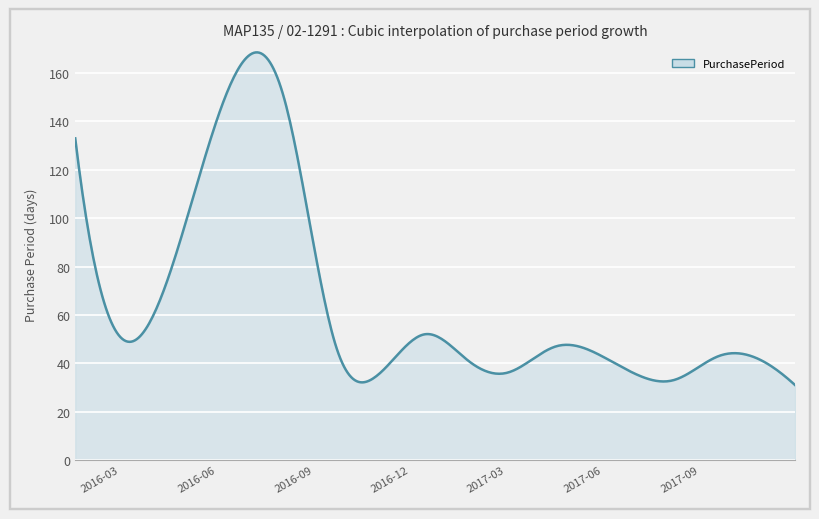

What is the average value?

64.0